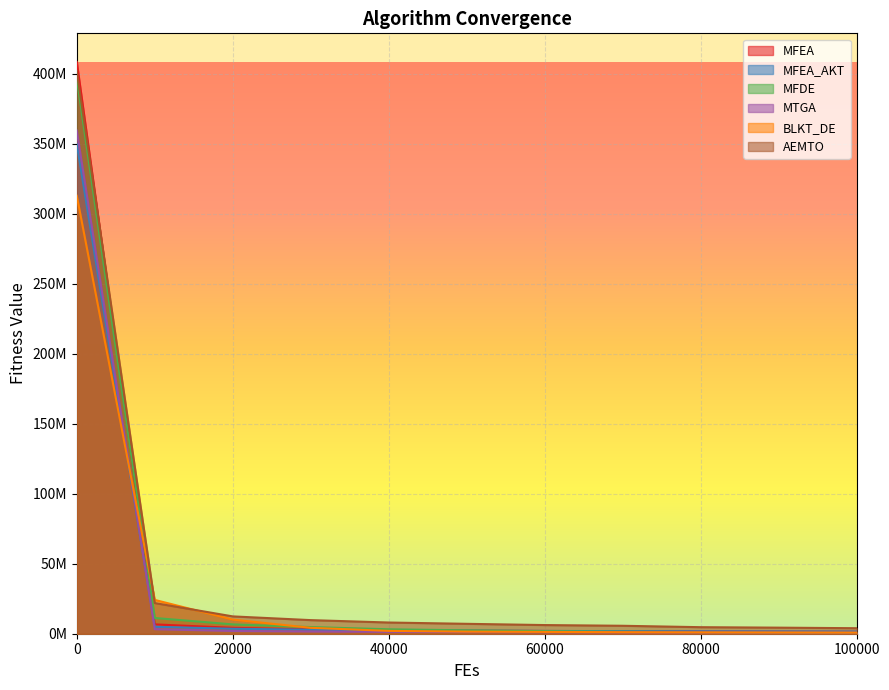

How many categories are shown in the chart?

11